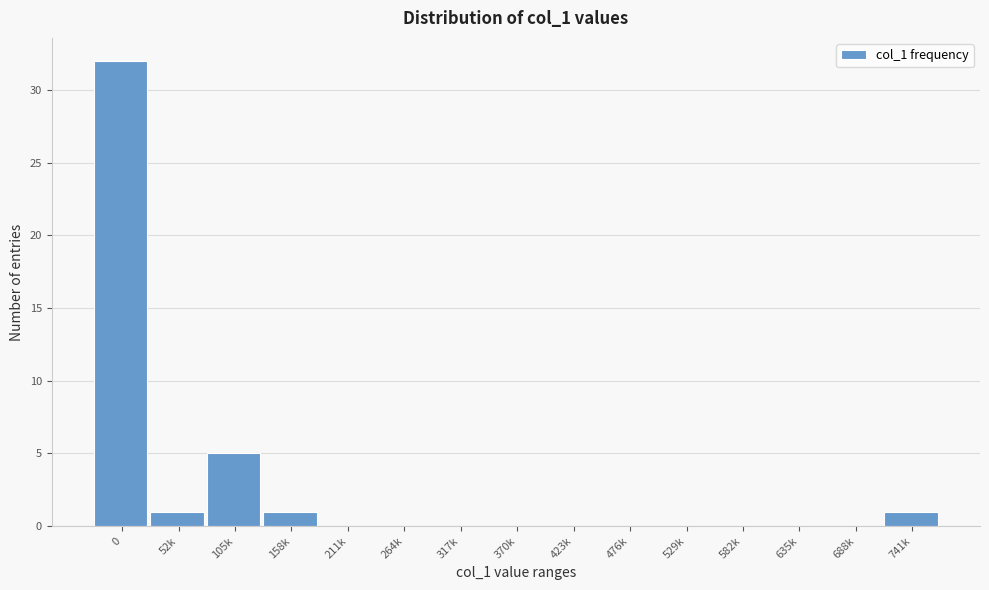

Reading left to right, extract all data points from this chart.

0=32	52k=1	105k=5	158k=1	211k=0	264k=0	317k=0	370k=0	423k=0	476k=0	529k=0	582k=0	635k=0	688k=0	741k=1